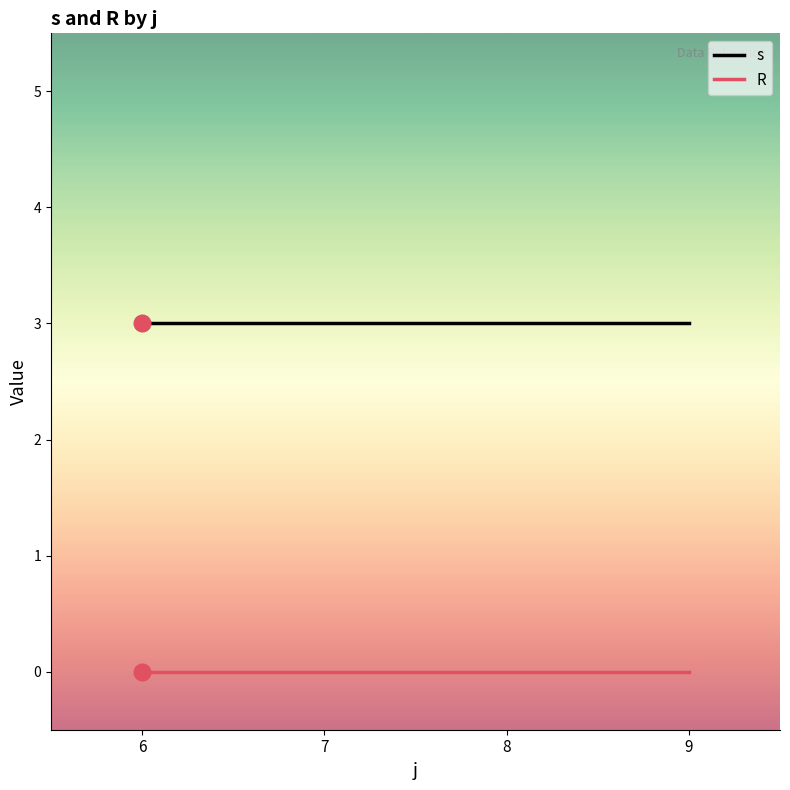

The s series shows 2 at 9. True or false?

False